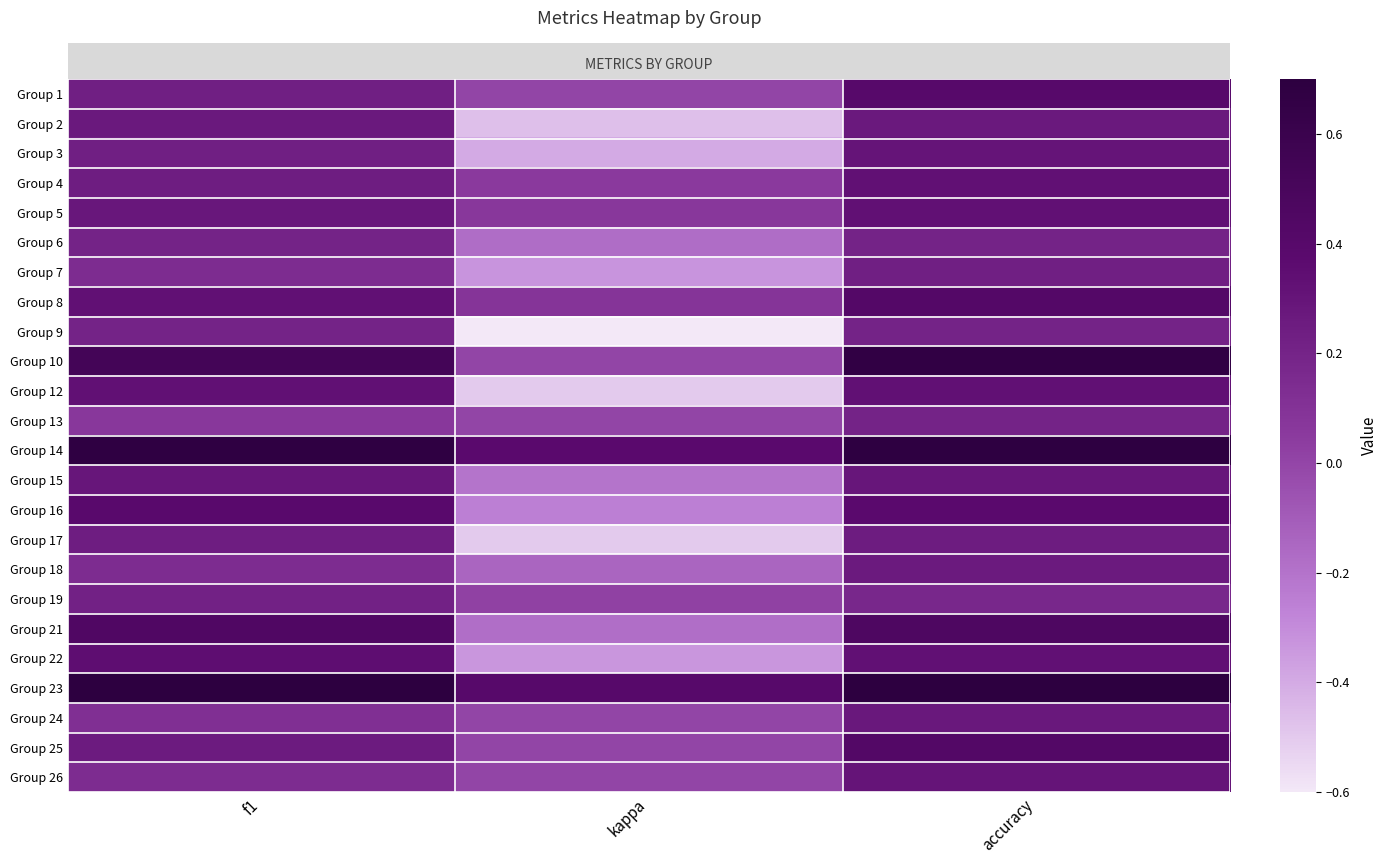

Between f1 and kappa, which is larger?

f1